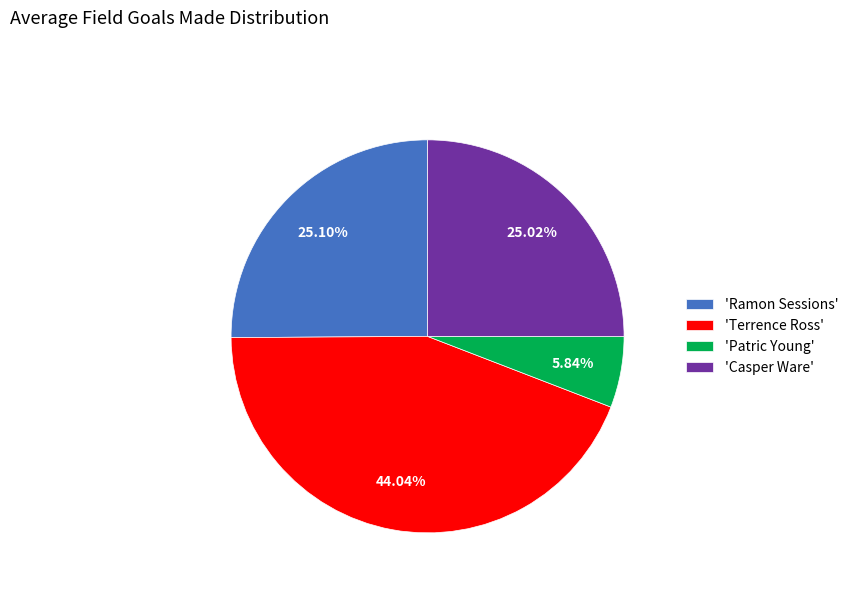

Is there a majority slice in this chart?

No